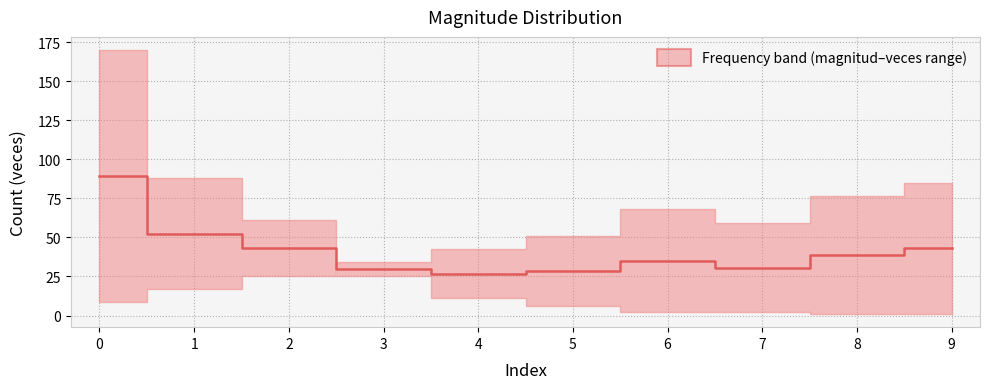

Reading left to right, list all the values displayed in this chart.

0=89.2	1=52.5	2=43.2	3=29.5	4=26.8	5=28.5	6=35.0	7=30.8	8=38.8	9=43.0